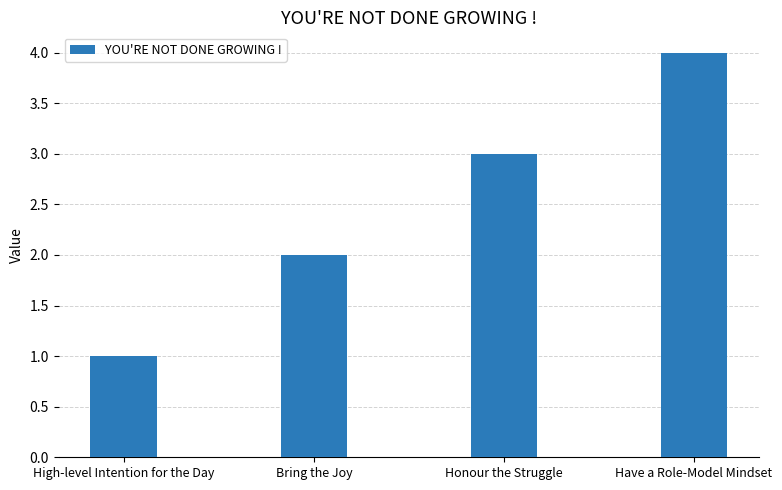

What is the maximum value shown in the chart?

4